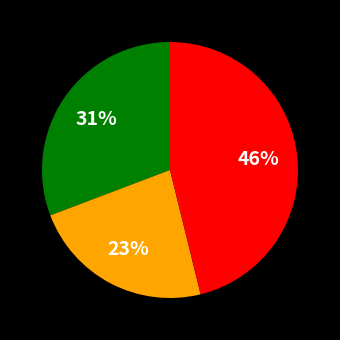

Does any single category account for the majority?

No